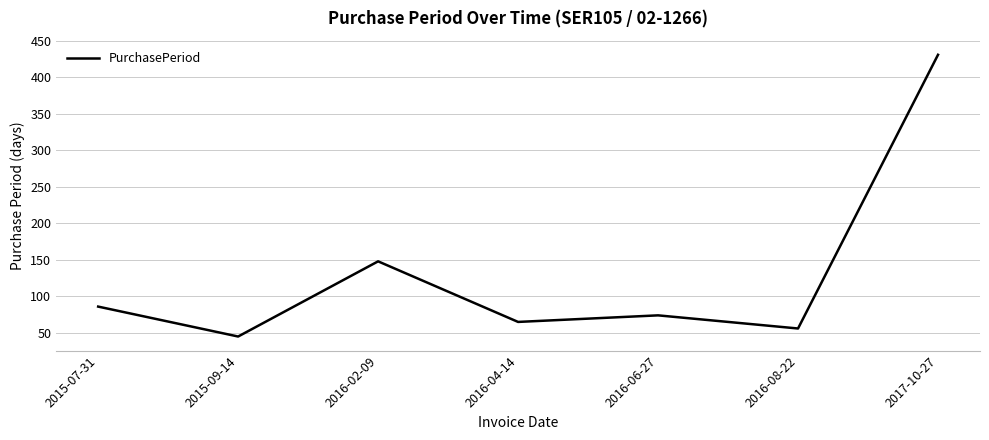

Which category has the highest value across all series?

2017-10-27